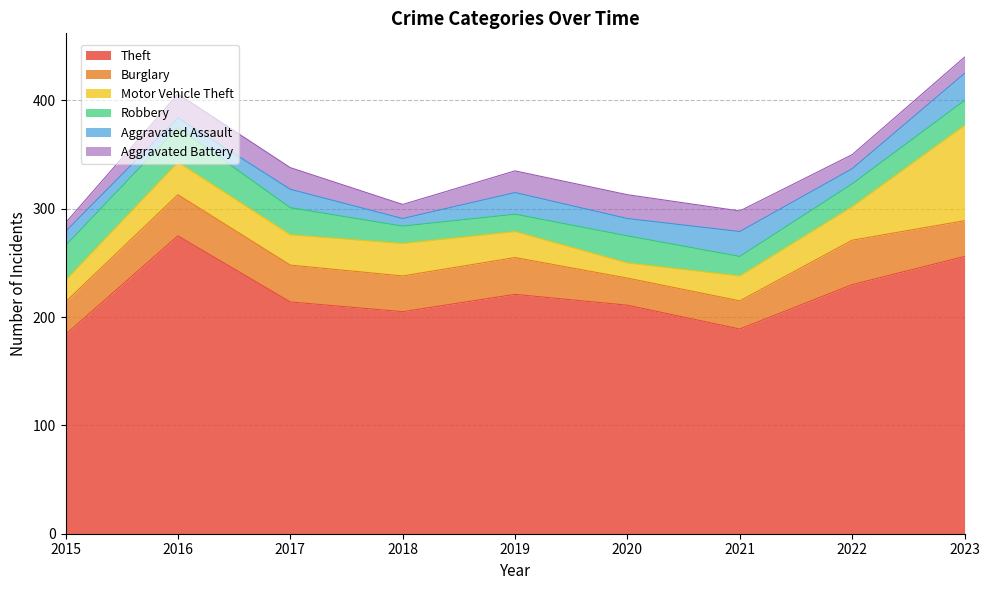

The Burglary series shows 26 at 2021. True or false?

True